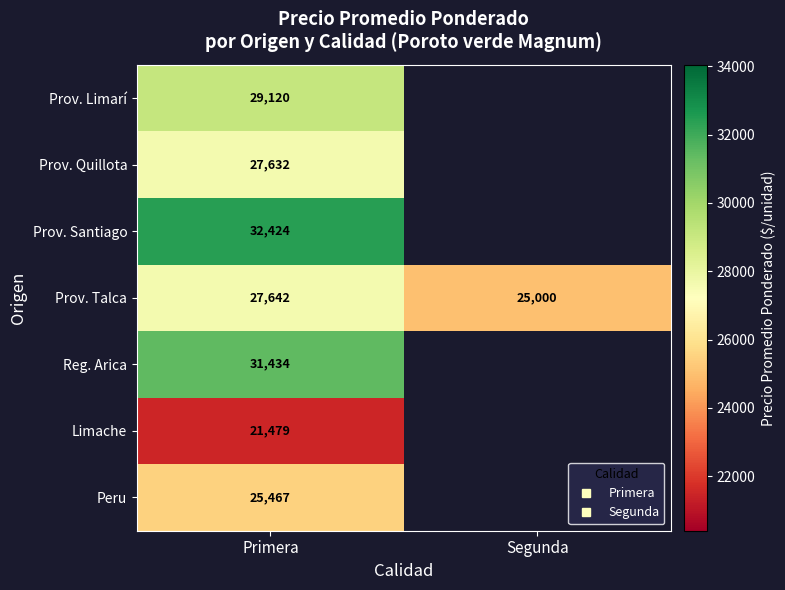

What is the greatest value displayed?

32424.0